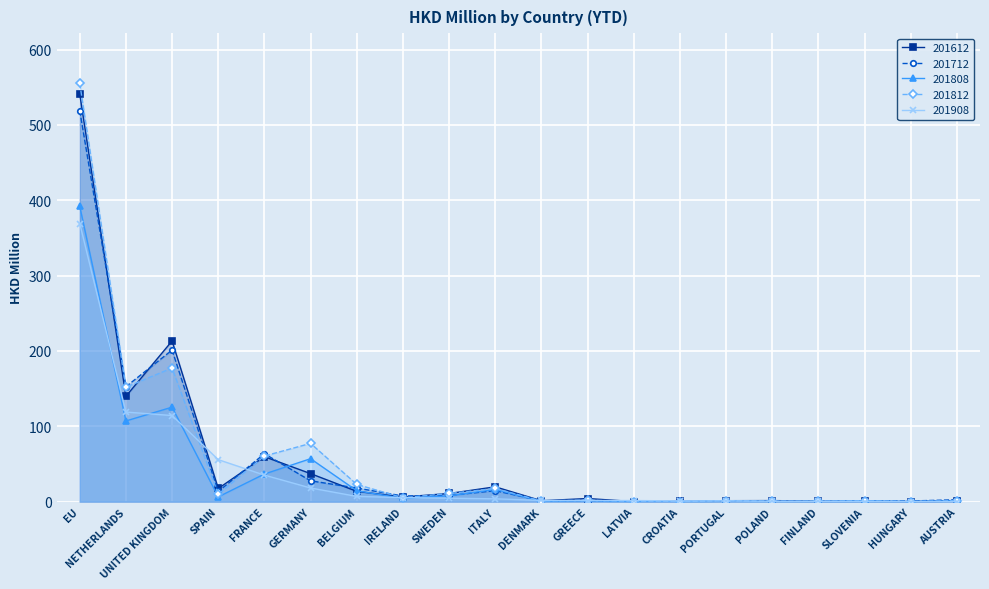

Does the chart display data point markers on the line(s)?

Yes